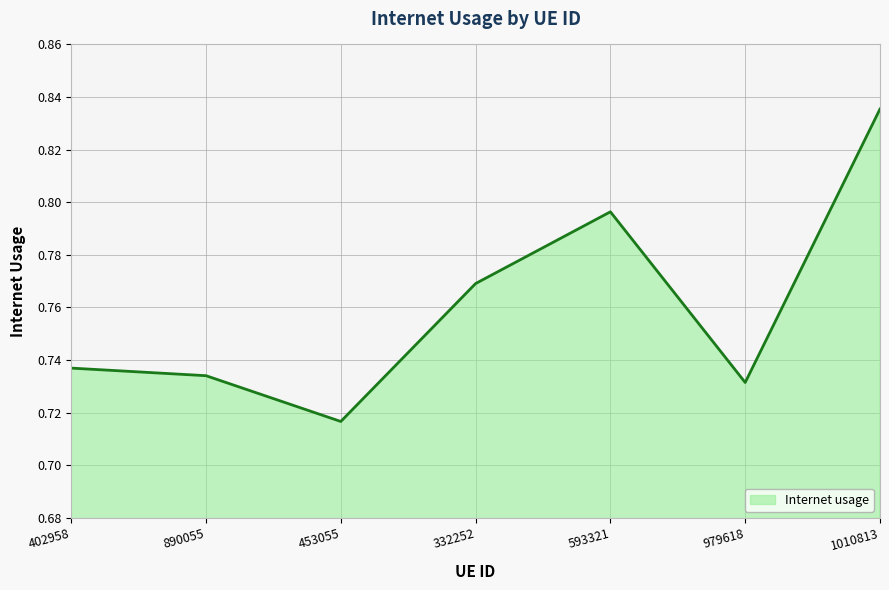

List the labels in order of value, smallest first.

453055, 979618, 890055, 402958, 332252, 593321, 1010813